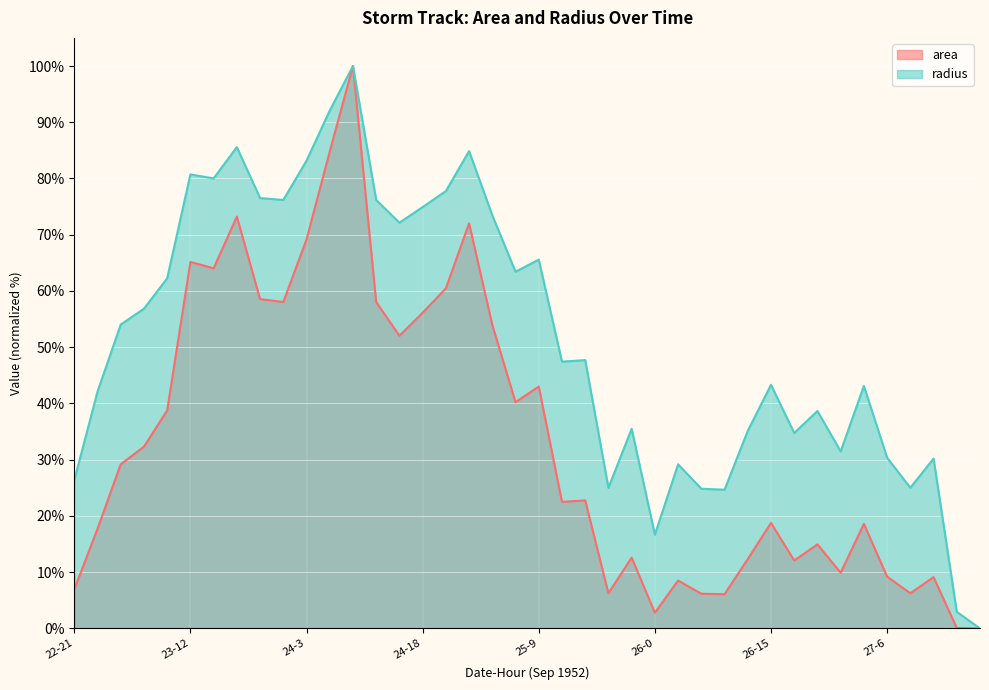

True or false: area and radius intersect in this chart.

False